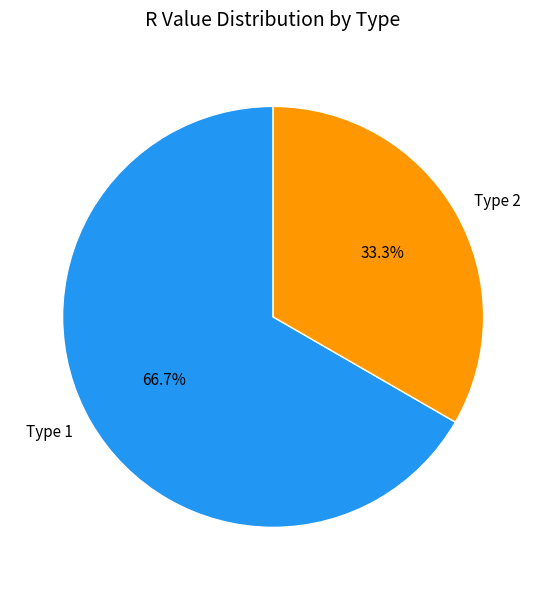

To the nearest percent, what is the difference between the largest and smallest slice percentages?

33%